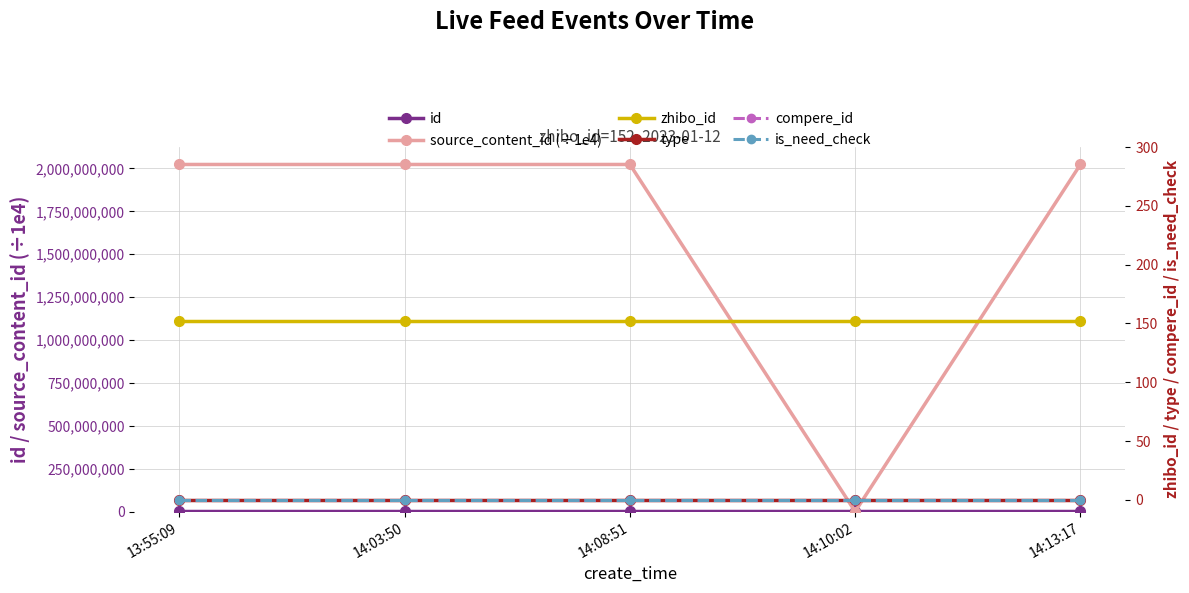

At which label does source_content_id (÷1e4) first exceed 2023011214?

14:03:50